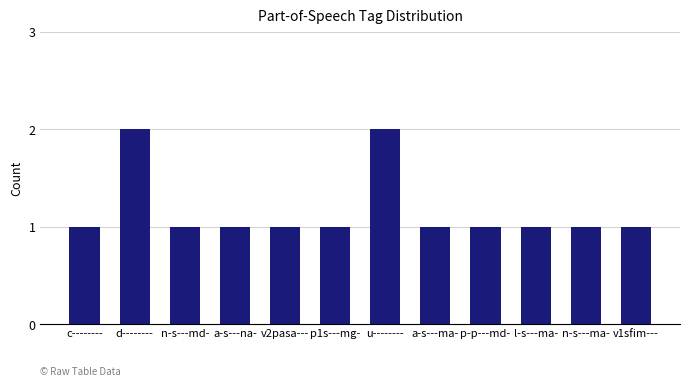

What is the difference between the maximum and minimum values?

1